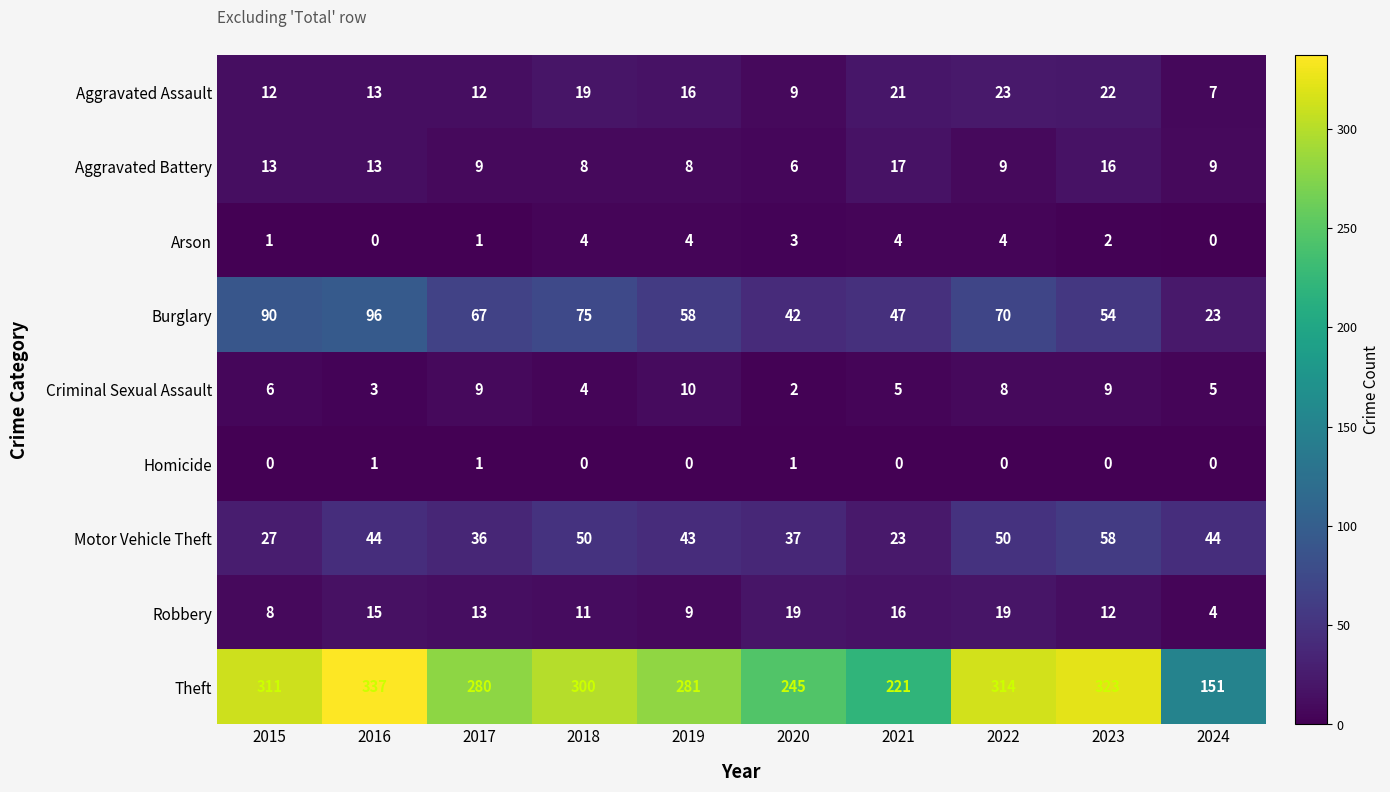

Which category has the highest value across all series?

2016